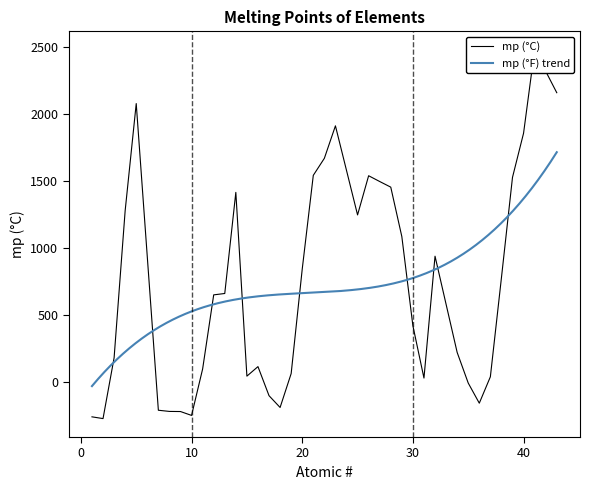

How many points are lower than both their immediate neighbors (excluding endpoints)?

7